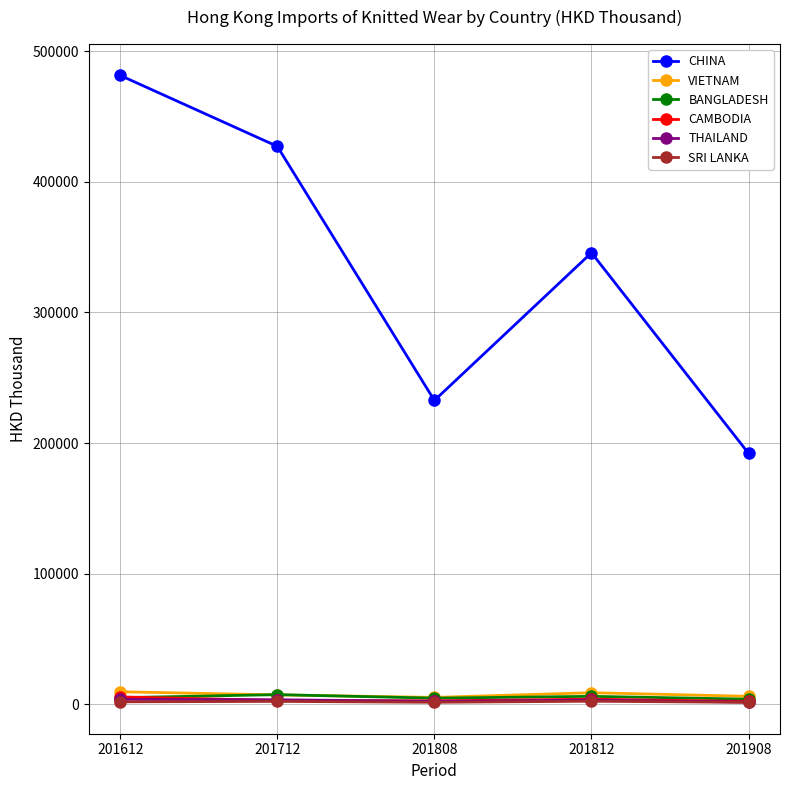

What is the minimum value shown in the chart?

1506.6